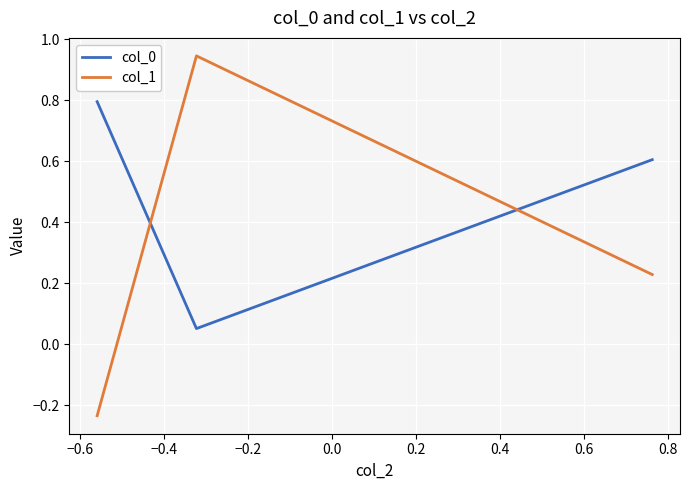

List the series in order of their overall mean, lowest first.

col_1, col_0